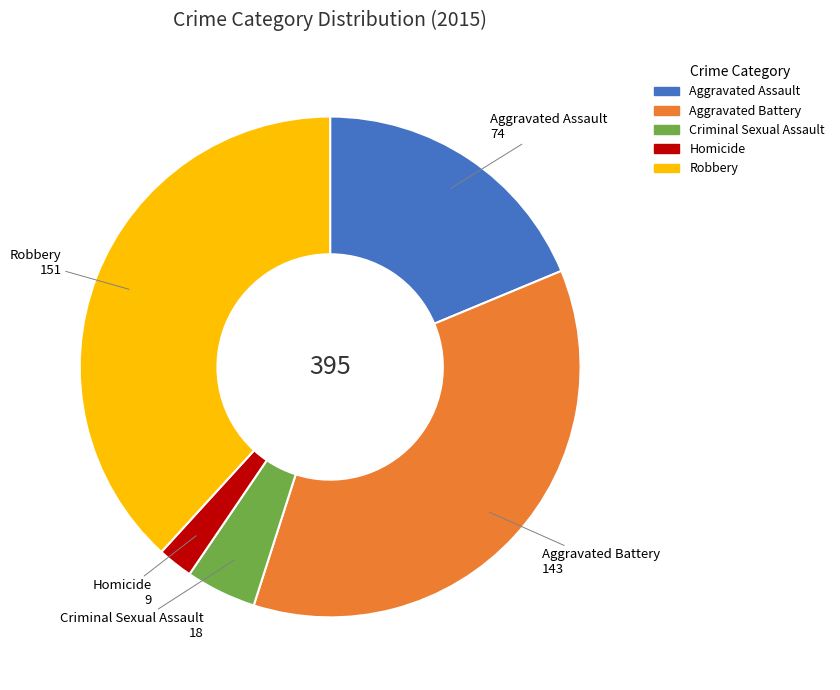

Do Robbery and Aggravated Battery together represent more than half of the pie?

Yes